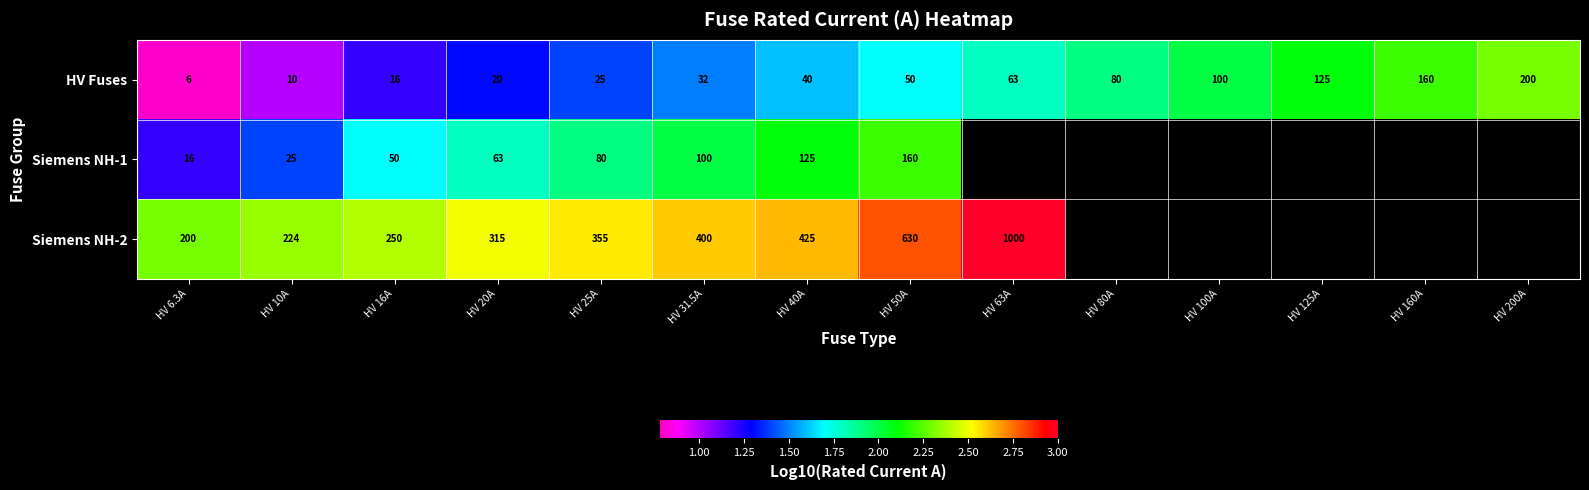

How many values in Siemens NH-1 are above zero?

8